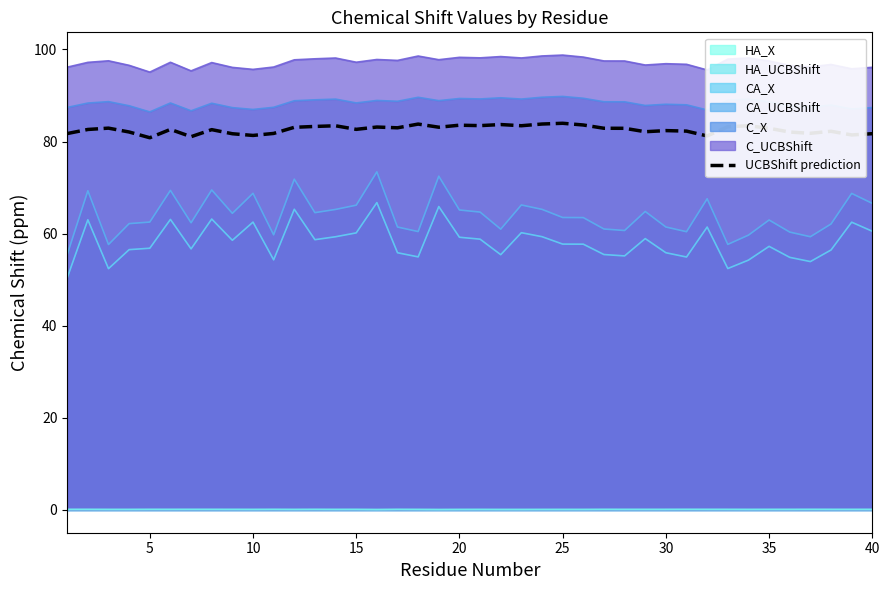

Reading left to right, list all the values displayed in this chart.

81.7	82.6	82.9	82.1	80.8	82.6	81.1	82.6	81.7	81.3	81.8	83.1	83.3	83.4	82.7	83.2	83.0	83.8	83.1	83.6	83.5	83.7	83.4	83.8	84.0	83.6	82.9	82.9	82.1	82.4	82.3	81.2	83.2	83.4	82.9	82.1	81.8	82.2	81.4	81.7